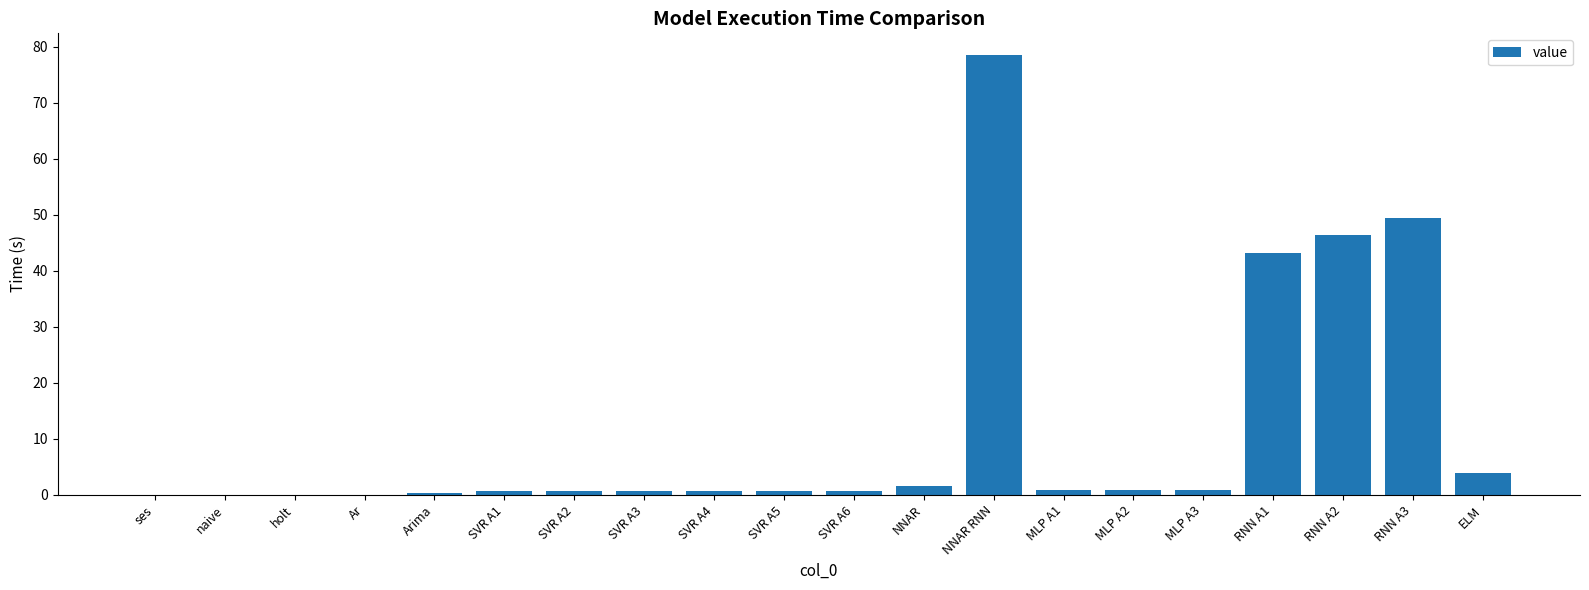

At which category does the chart reach its peak across all series?

NNAR RNN